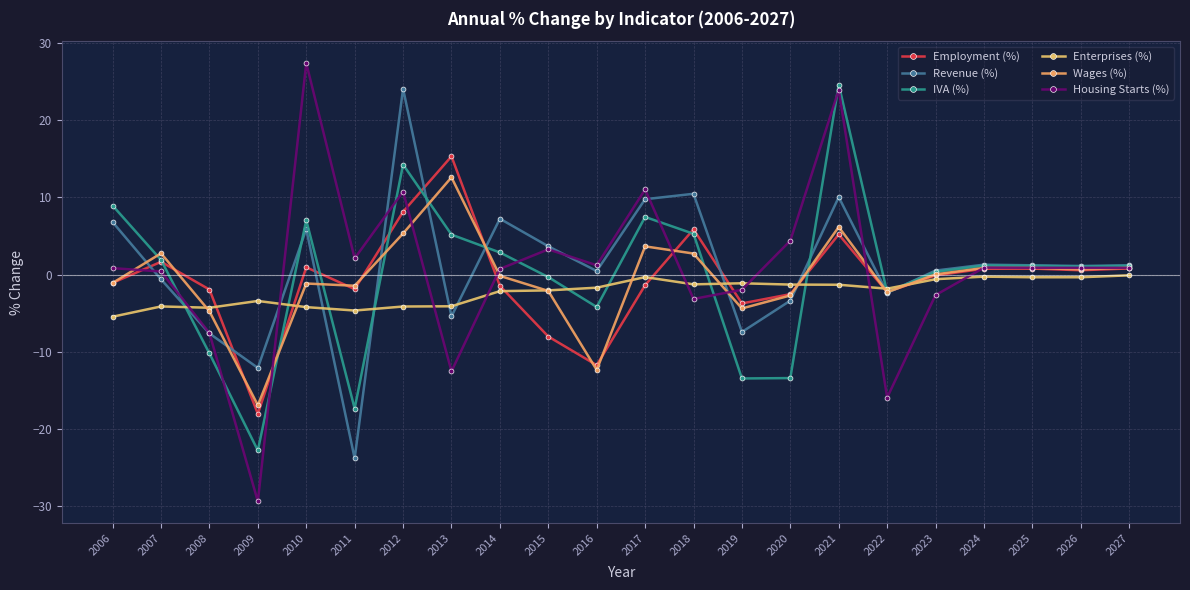

Reading left to right, what are all the values shown in this chart?

Employment (%): -1.1	1.7	-1.9	-18.0	0.9	-1.9	8.1	15.3	-1.4	-8.0	-11.7	-1.4	5.9	-3.7	-2.5	5.2	-2.2	-0.1	0.8	0.8	0.6	0.8
Revenue (%): 6.8	-0.6	-7.6	-12.1	5.9	-23.8	24.1	-5.4	7.2	3.7	0.5	9.8	10.5	-7.4	-3.4	10.0	-2.4	0.5	1.3	1.2	1.1	1.2
IVA (%): 8.9	1.9	-10.2	-22.8	7.1	-17.4	14.3	5.2	2.9	-0.3	-4.2	7.5	5.3	-13.4	-13.4	24.6	-2.3	0.4	1.2	1.1	1.1	1.1
Enterprises (%): -5.5	-4.1	-4.3	-3.4	-4.2	-4.7	-4.1	-4.1	-2.1	-2.0	-1.7	-0.3	-1.3	-1.1	-1.3	-1.3	-1.8	-0.6	-0.3	-0.3	-0.3	-0.1
Wages (%): -1.1	2.8	-4.8	-16.9	-1.1	-1.4	5.3	12.6	-0.2	-2.1	-12.3	3.7	2.7	-4.4	-2.7	6.2	-2.3	0.0	0.9	0.9	0.7	0.9
Housing Starts (%): 0.8	0.4	-7.6	-29.4	27.4	2.1	10.8	-12.5	0.7	3.3	1.2	11.0	-3.1	-2.0	4.4	23.9	-15.9	-2.6	0.9	0.9	0.9	0.9